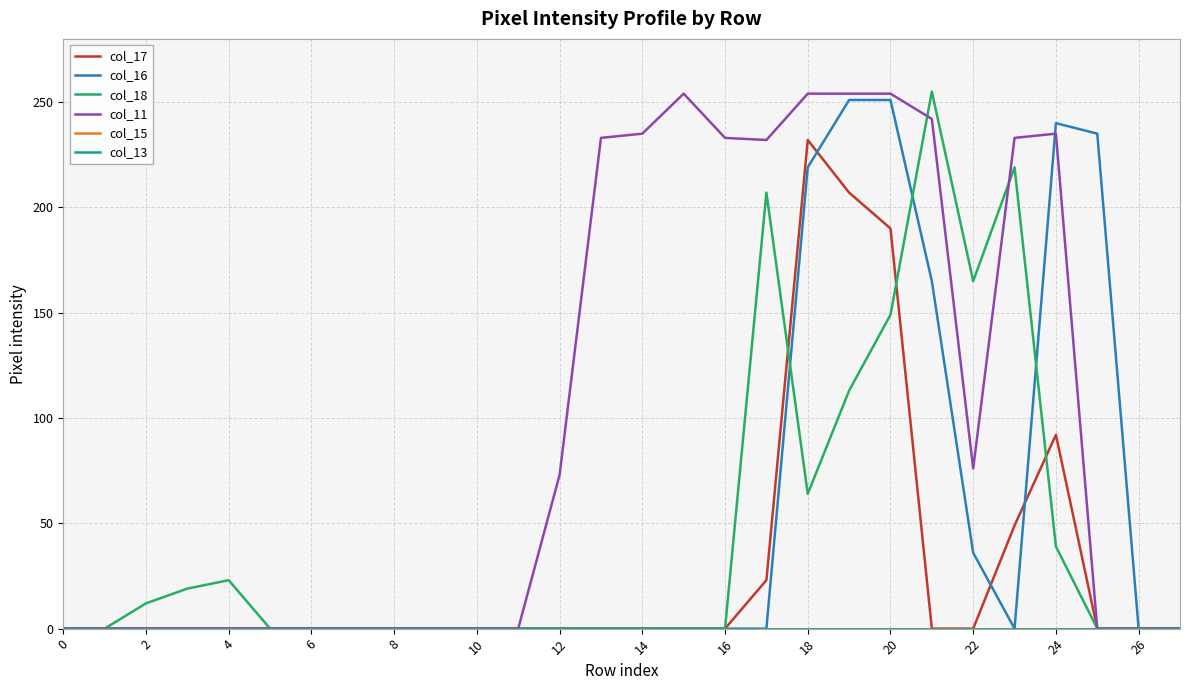

How many lines are shown in the chart?

6